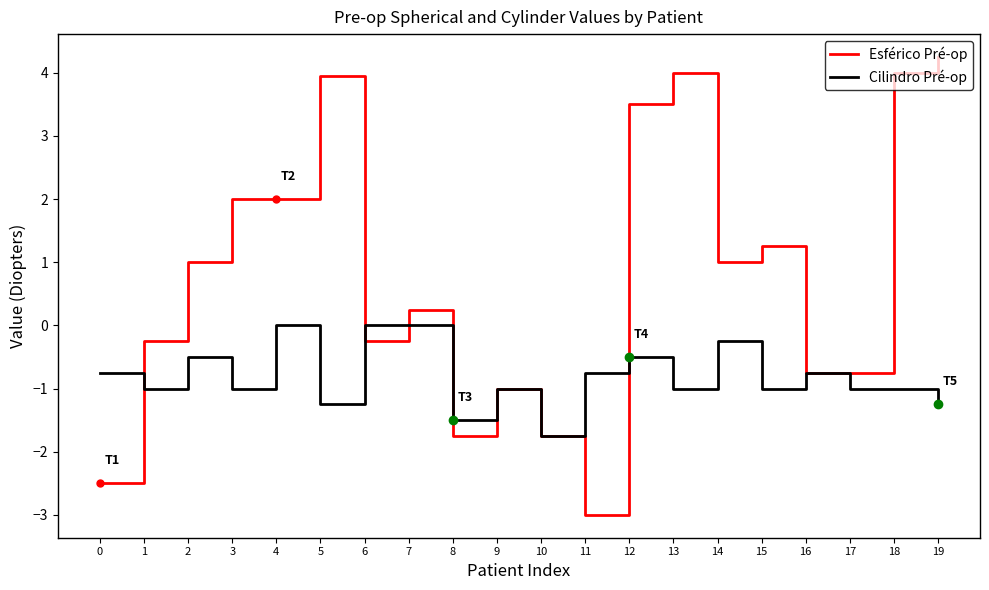

Which series has the largest total across all categories?

Esférico Pré-op